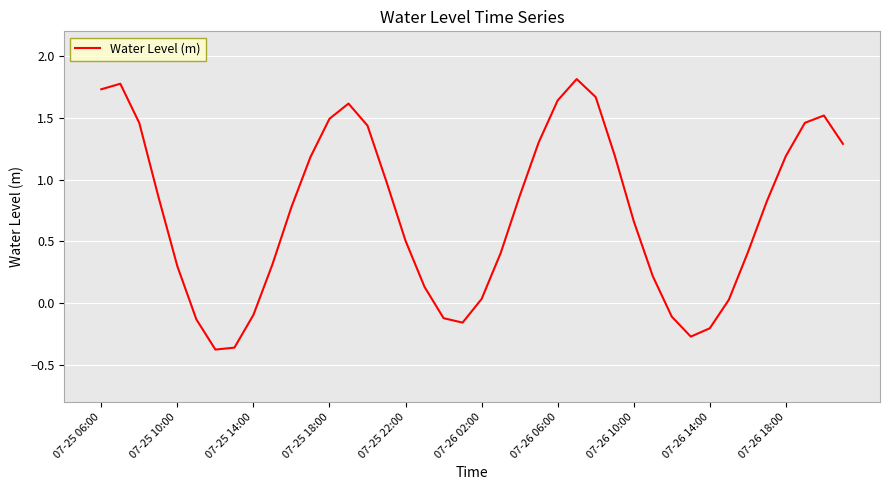

What is the difference between the maximum and minimum values?

2.2